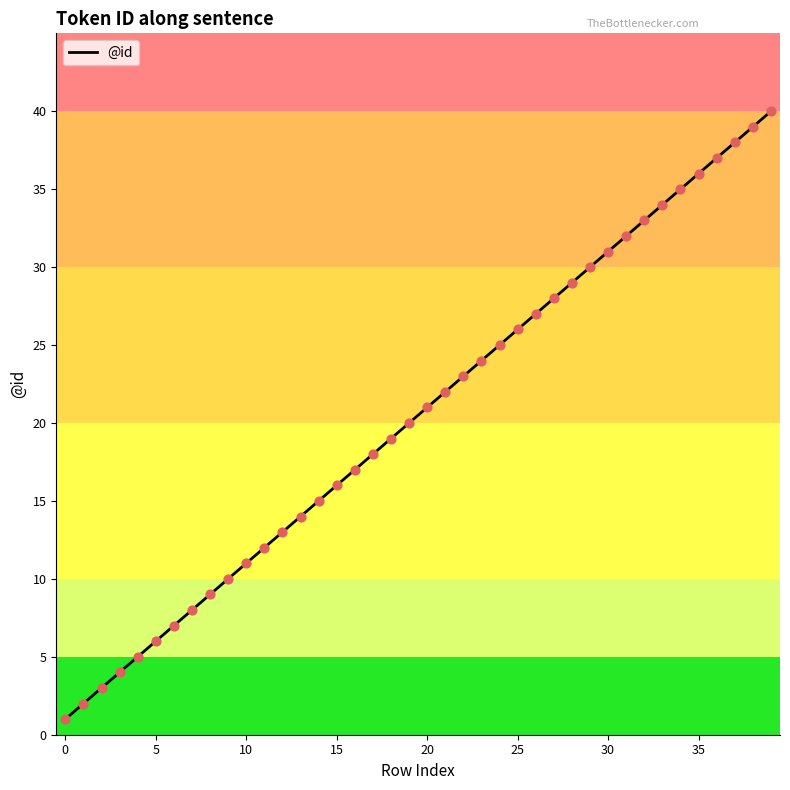

What is the difference between the maximum and minimum values?

39